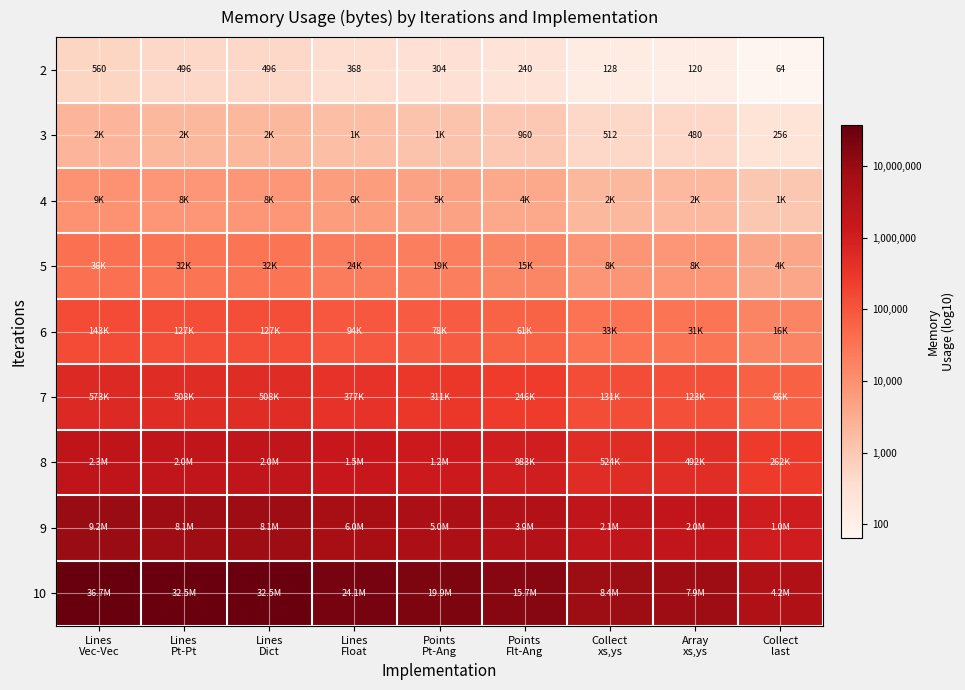

Count the number of data series in this chart.

9